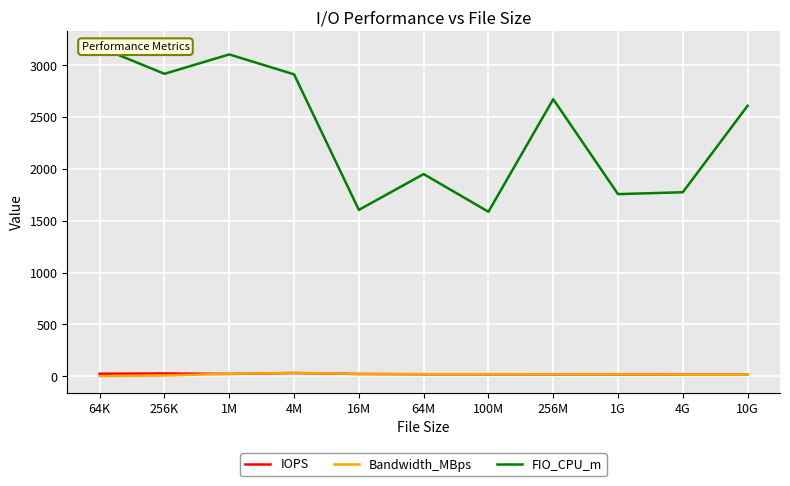

Which series has the largest range (max minus min)?

FIO_CPU_m